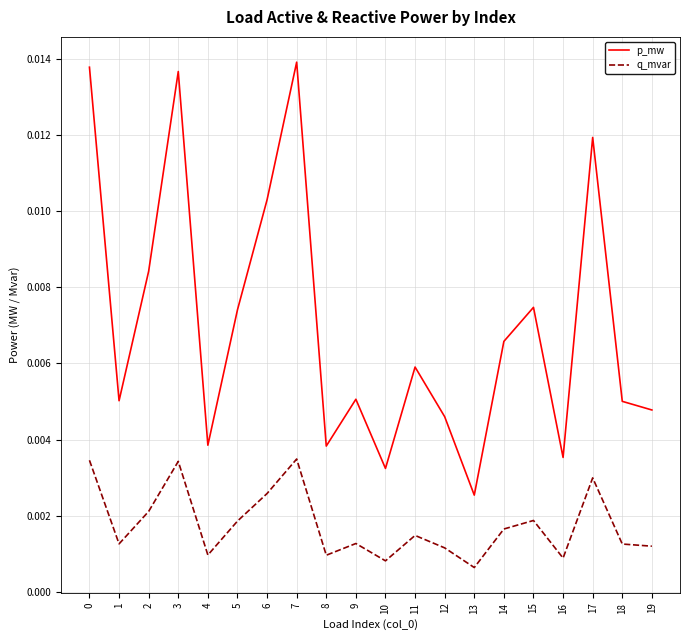

What are all the series names shown in the legend?

p_mw, q_mvar